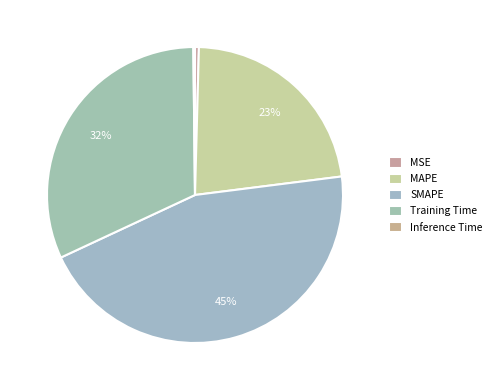

True or false: MSE accounts for 0% of the total.

True